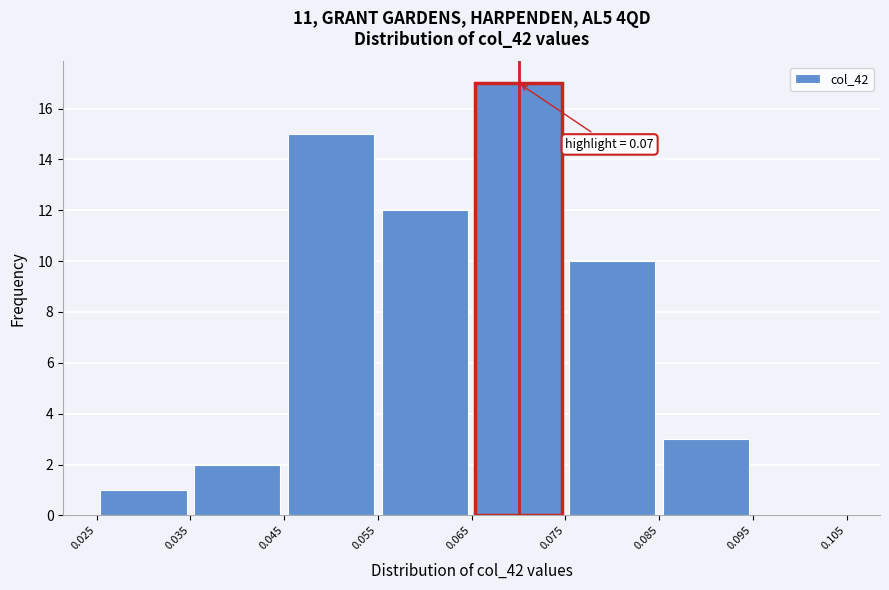

Over which range of the x-axis is the bar tallest?

0.065 to 0.075